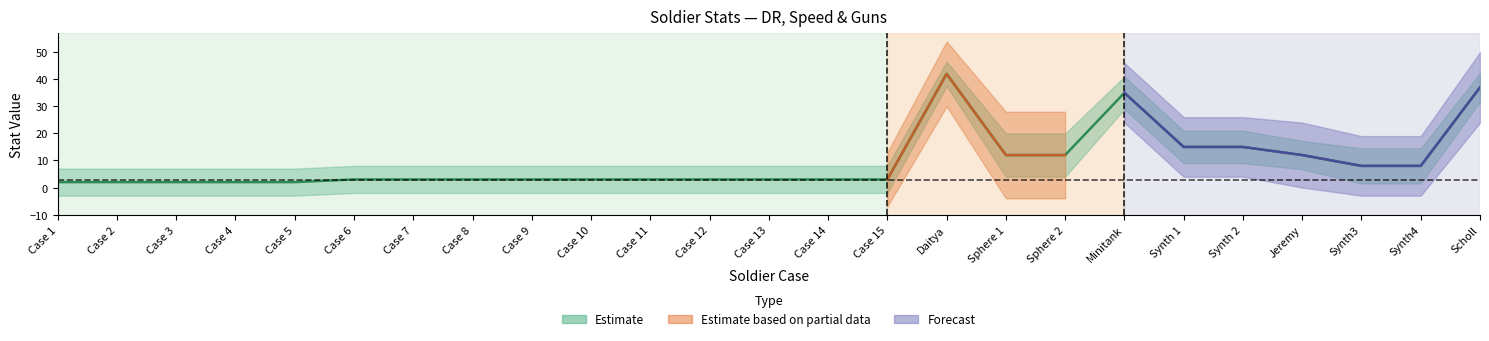

What is the greatest value displayed?

42